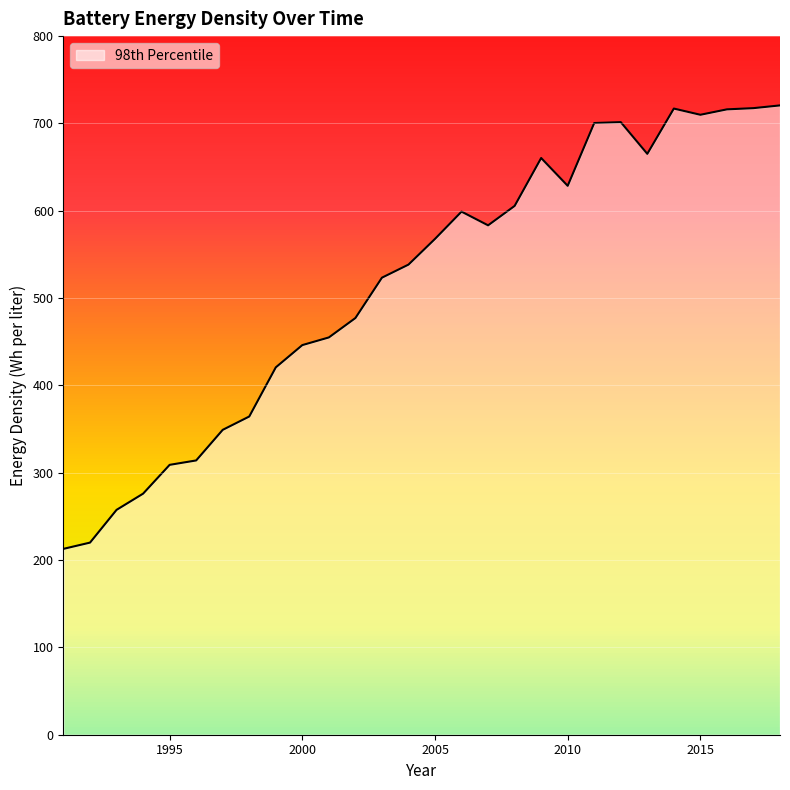

What is the difference between the maximum and minimum values?

507.8